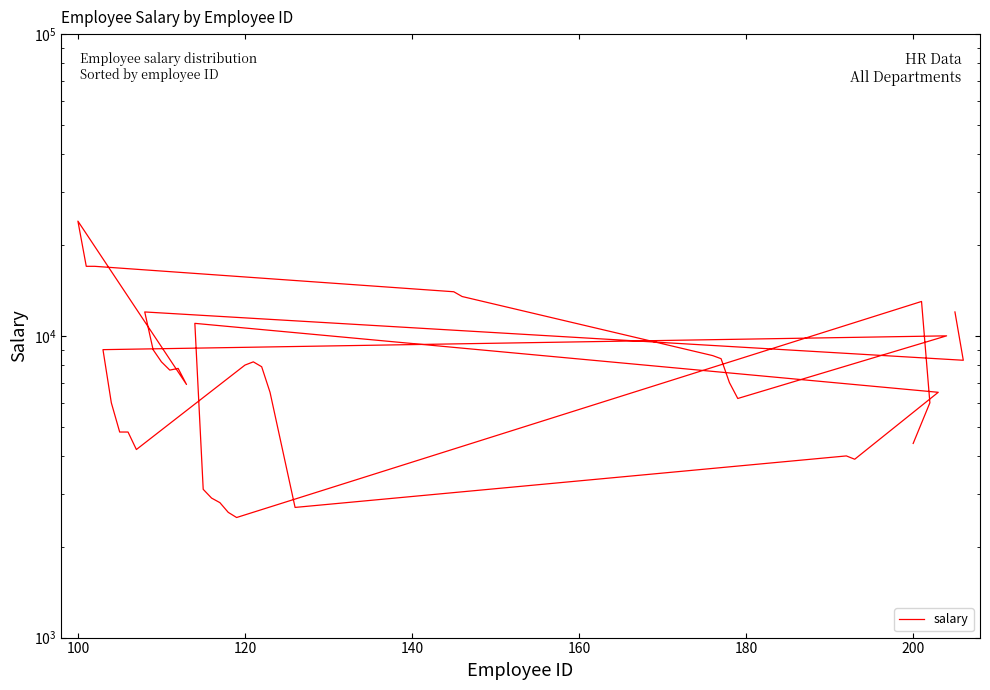

What is the difference between the second highest and minimum values?

14500